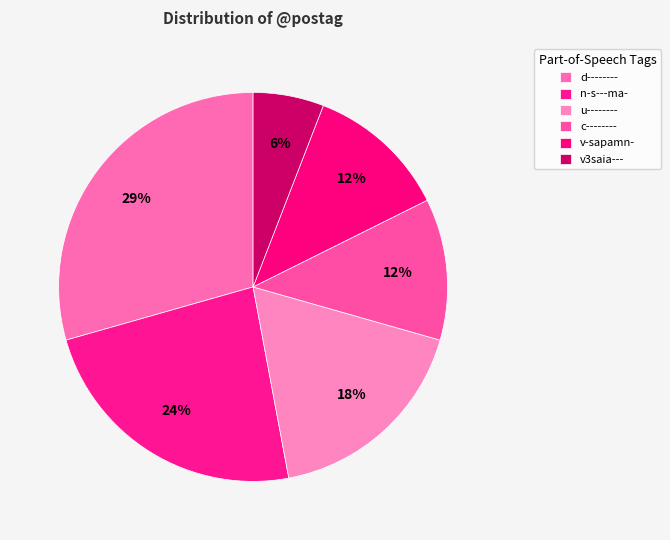

Count the number of slices in the pie.

6